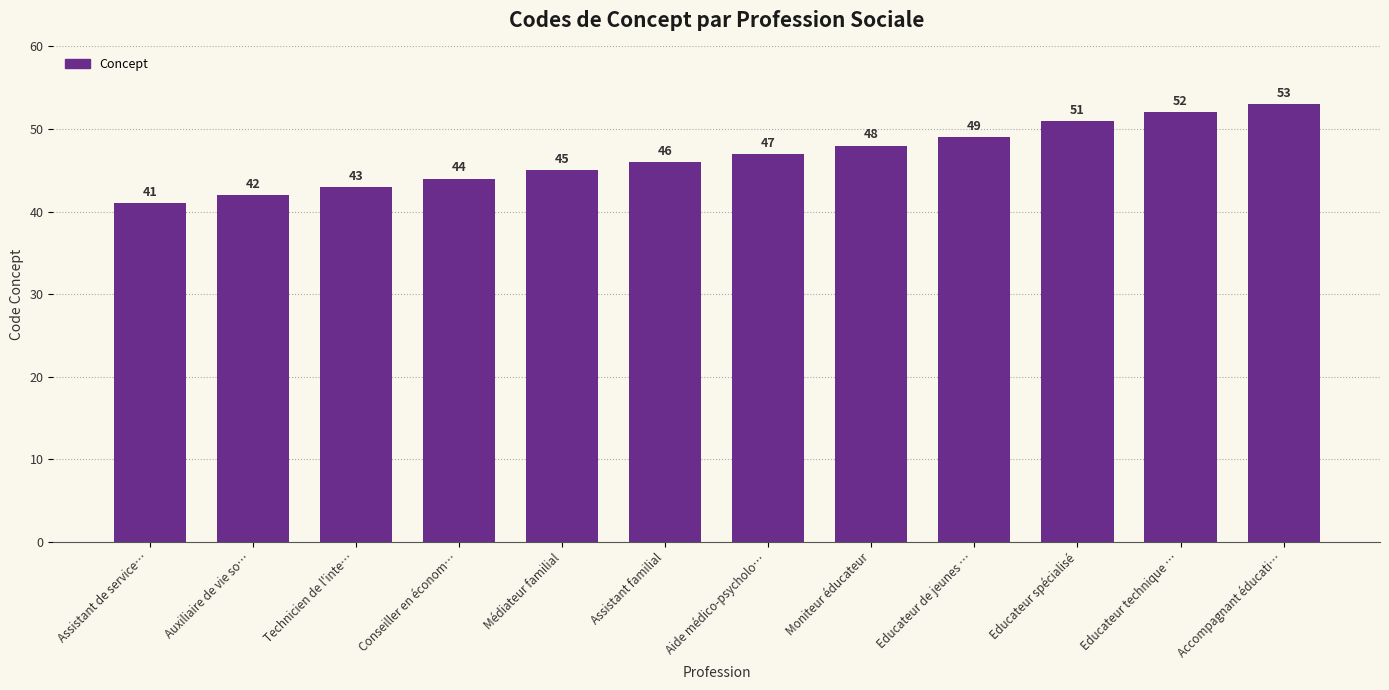

How many data points are less than 47?

6